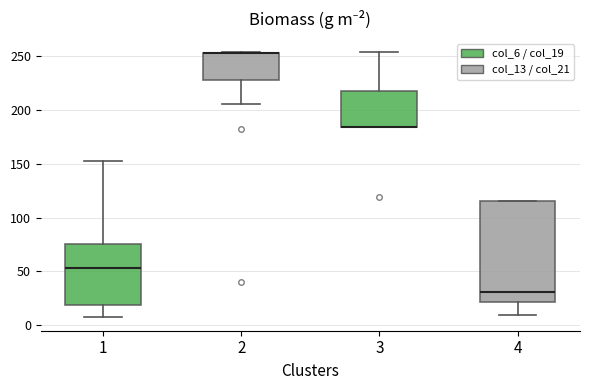

Where does the lower whisker of the box at x = 2 end on the y-axis? The values are not printed on the chart, so give them approximately, as read against the axis.

205